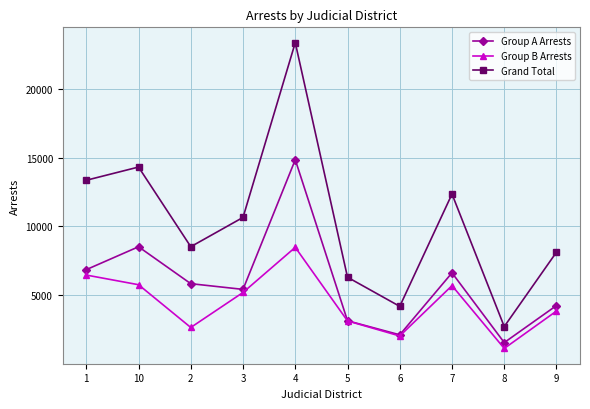

What is the difference between the second highest and second lowest values in the Grand Total series?

10098